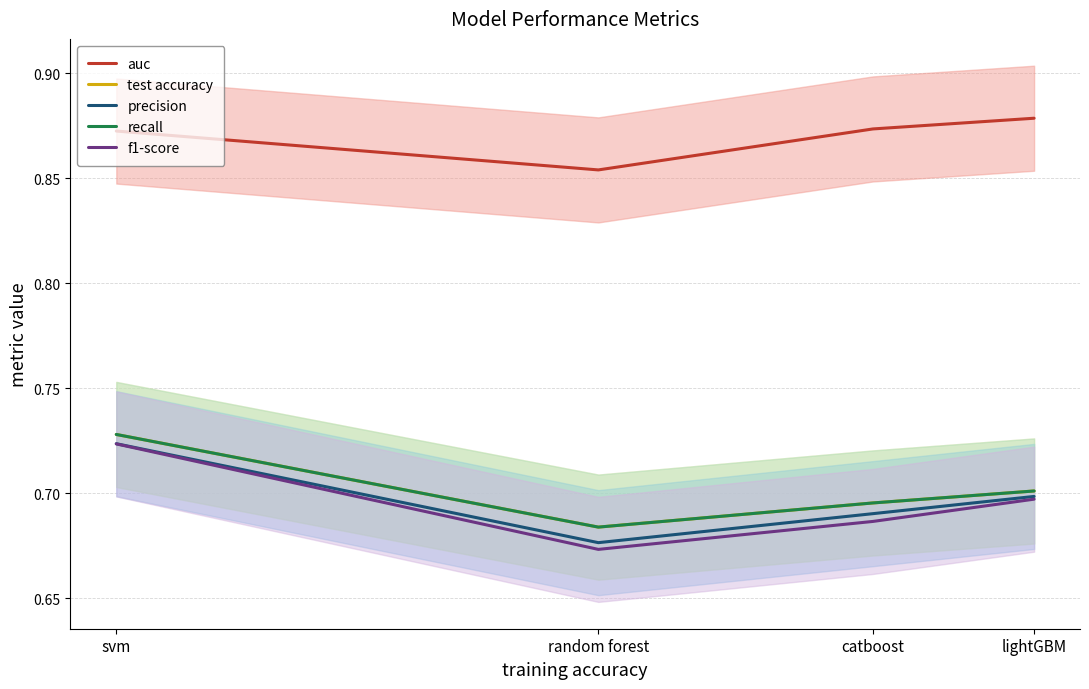

True or false: precision has more than 1 points higher than both neighbors.

False